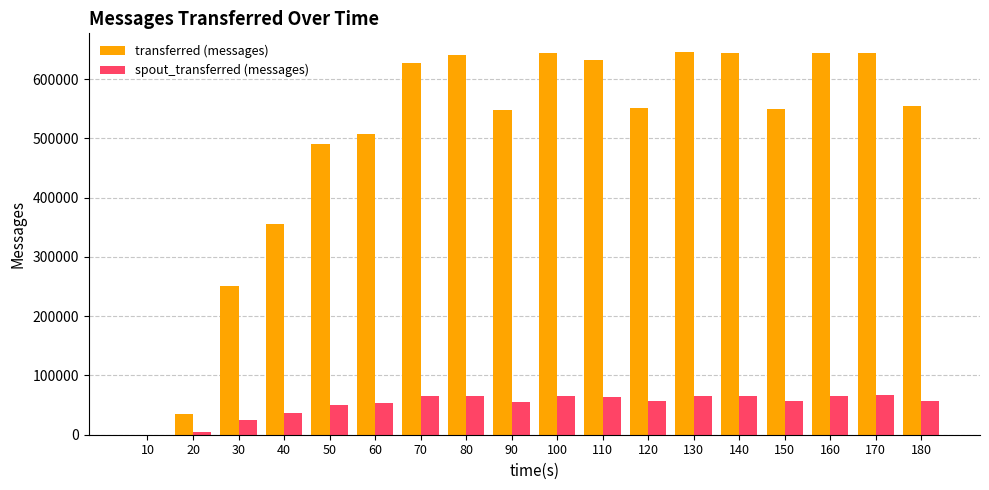

What is the average value of the spout_transferred (messages) series?

50974